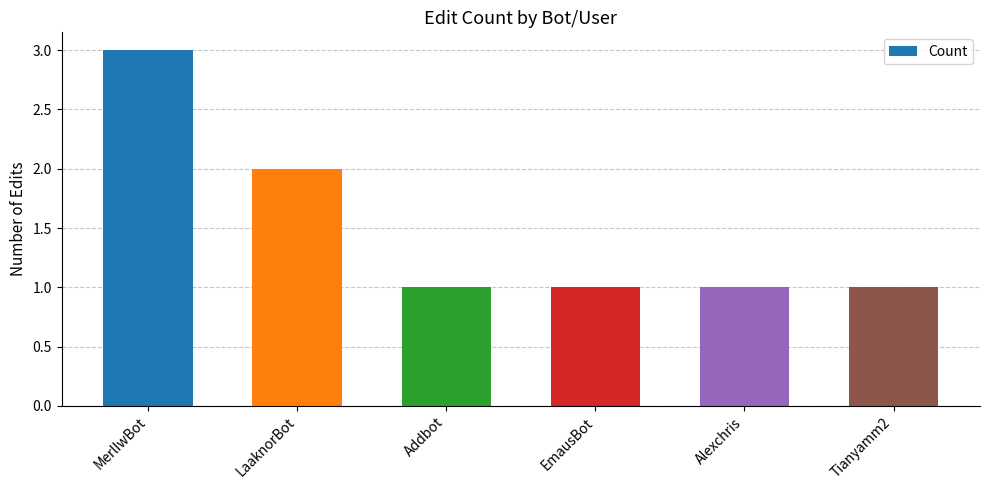

The value at LaaknorBot is 1. True or false?

False